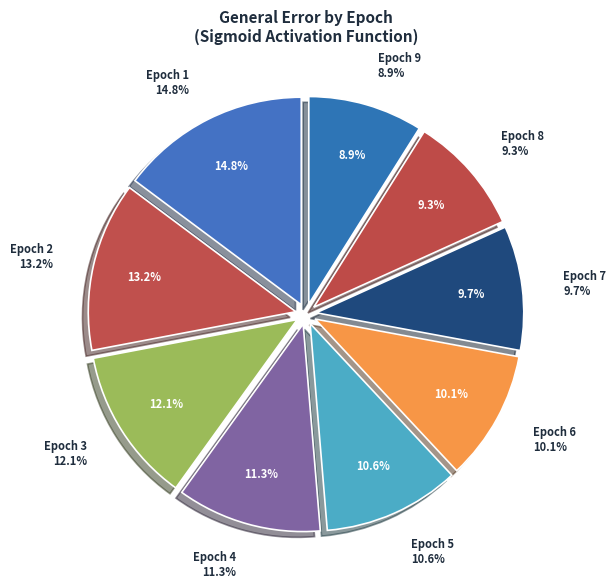

Which slice is the smallest?

Epoch 9